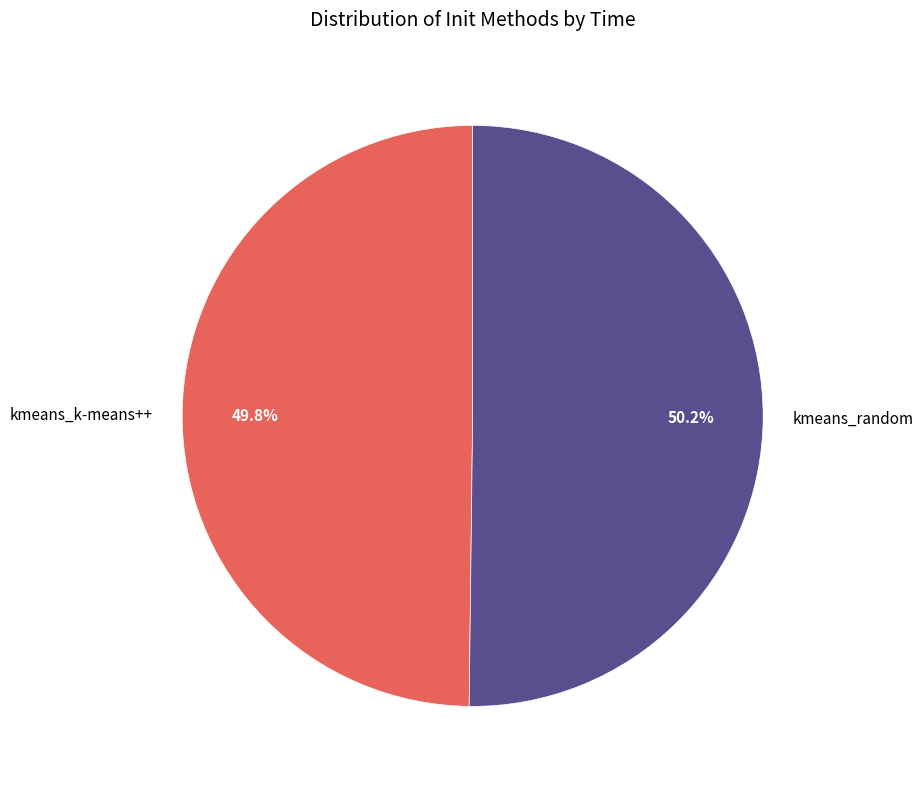

Count the number of slices in the pie.

2